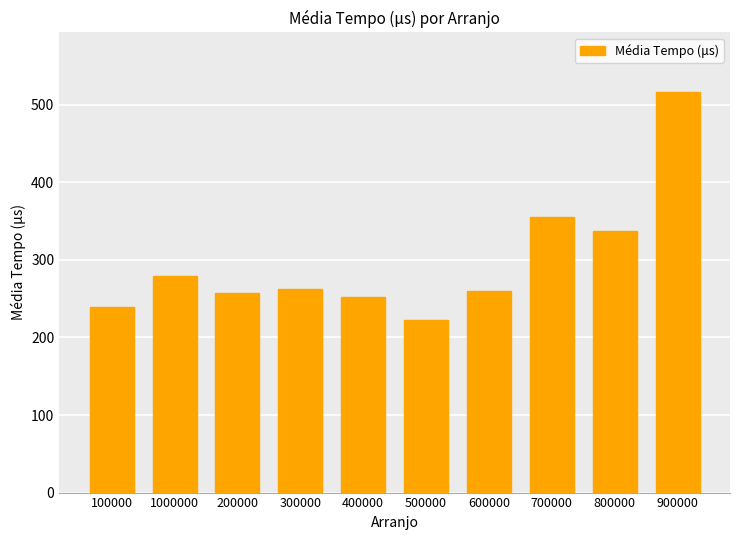

Which has a higher value, 200000 or 800000?

800000